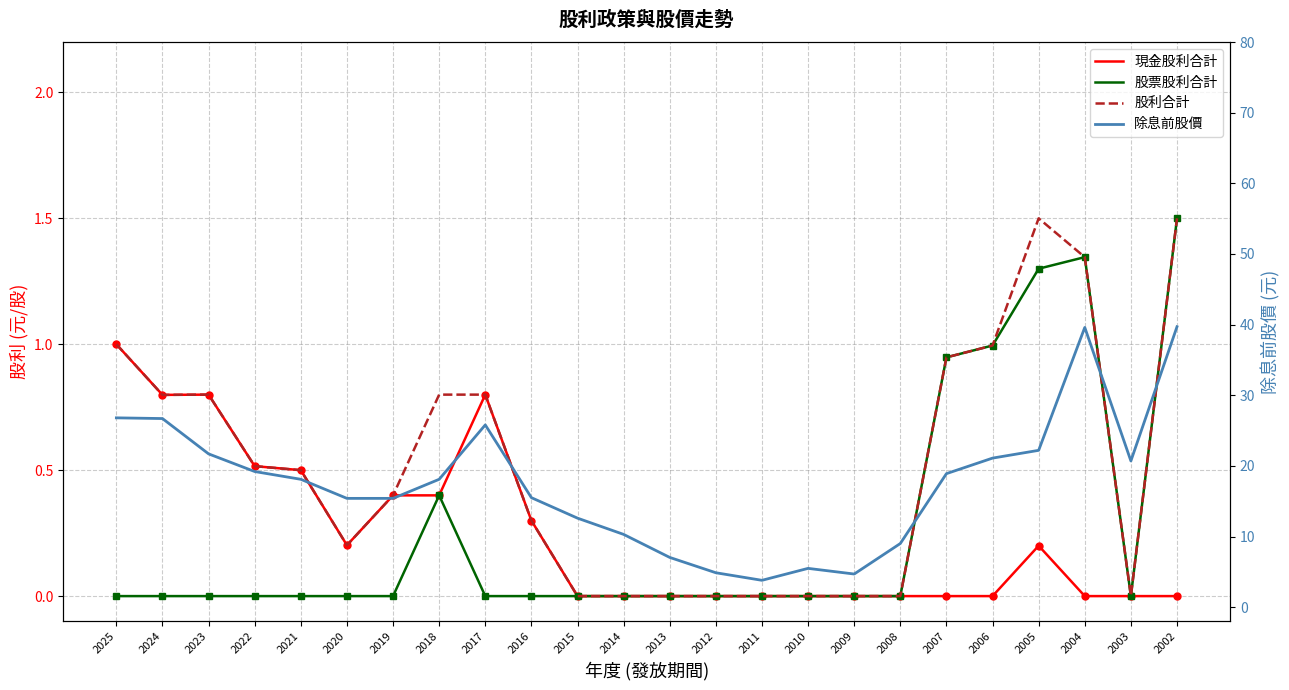

Reading left to right, what are all the values shown in this chart?

現金股利合計: 1.0	0.8	0.8	0.5	0.5	0.2	0.4	0.4	0.8	0.3	0.0	0.0	0.0	0.0	0.0	0.0	0.0	0.0	0.0	0.0	0.2	0.0	0.0	0.0
股票股利合計: 0.0	0.0	0.0	0.0	0.0	0.0	0.0	0.4	0.0	0.0	0.0	0.0	0.0	0.0	0.0	0.0	0.0	0.0	0.9	1.0	1.3	1.3	0.0	1.5
股利合計: 1.0	0.8	0.8	0.5	0.5	0.2	0.4	0.8	0.8	0.3	0.0	0.0	0.0	0.0	0.0	0.0	0.0	0.0	0.9	1.0	1.5	1.3	0.0	1.5
除息前股價: 26.8	26.7	21.7	19.2	18.1	15.4	15.4	18.1	25.8	15.5	12.6	10.3	7.0	4.9	3.8	5.5	4.7	9.0	18.9	21.1	22.2	39.6	20.7	39.7